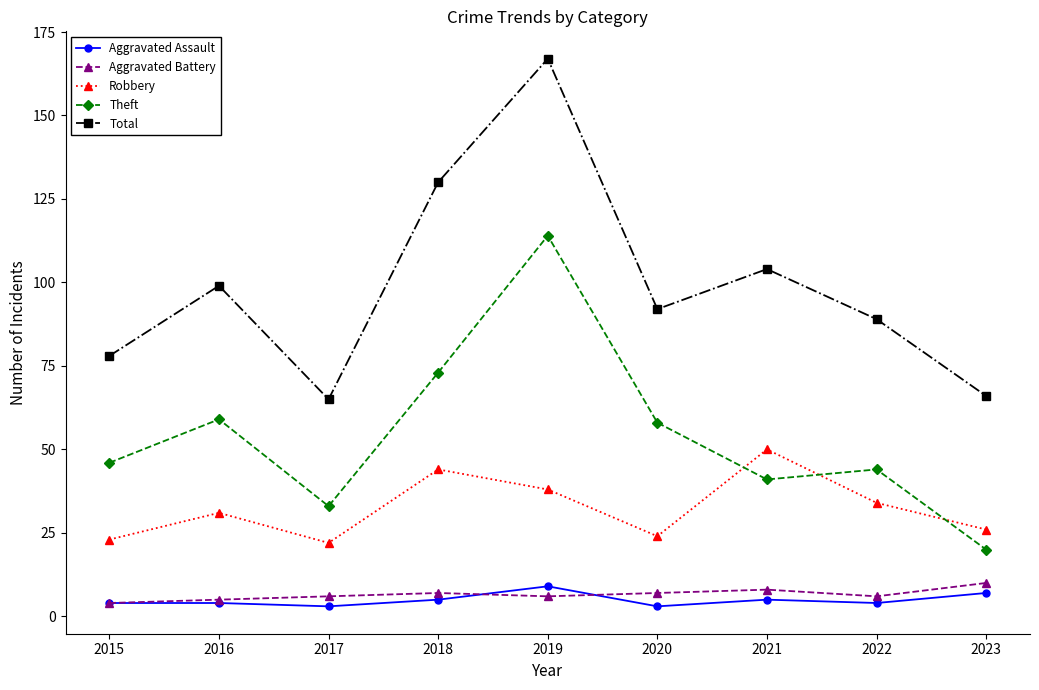

True or false: Aggravated Assault has more than 0 interior local peaks.

True